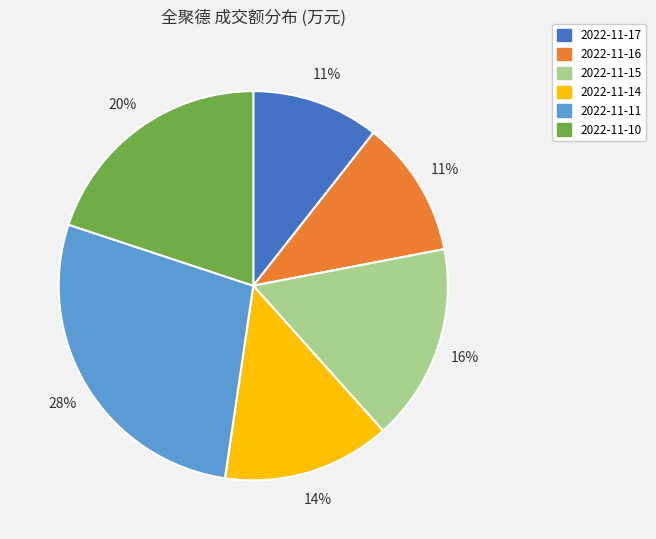

How many segments does this pie chart have?

6